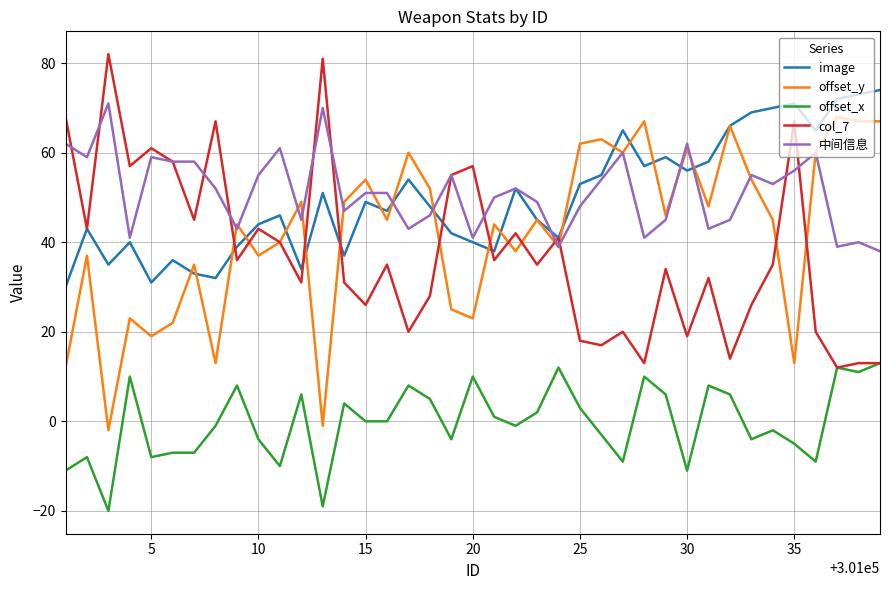

True or false: offset_x and image intersect in this chart.

False